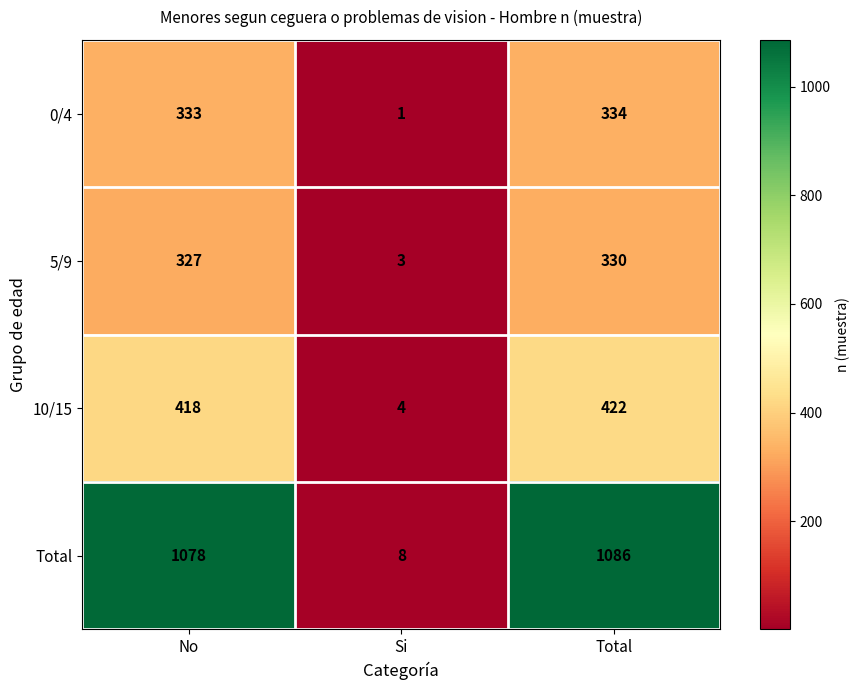

What is the average value of the Total series?

724